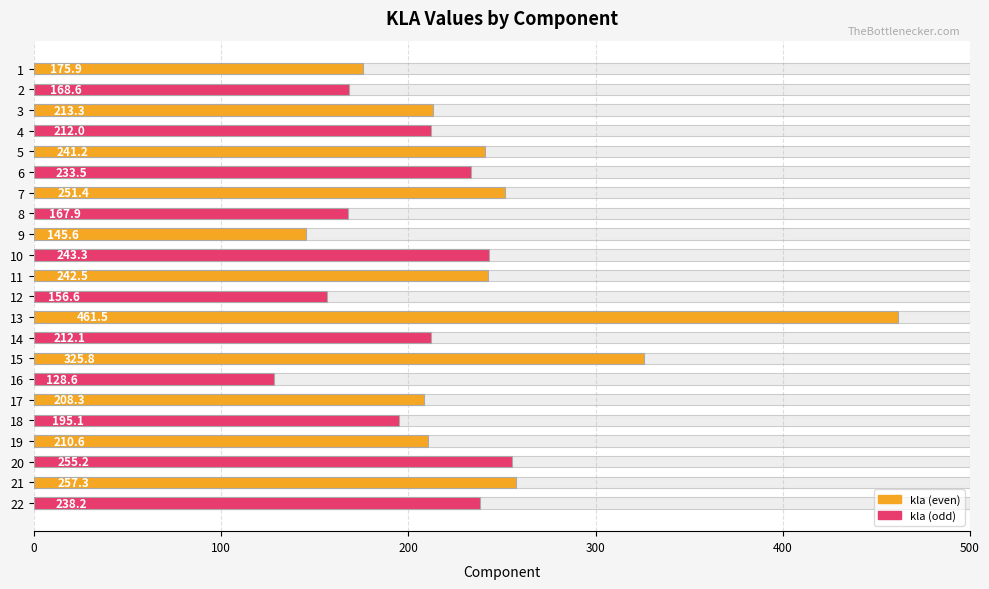

The value at 11 is 77.4. True or false?

False